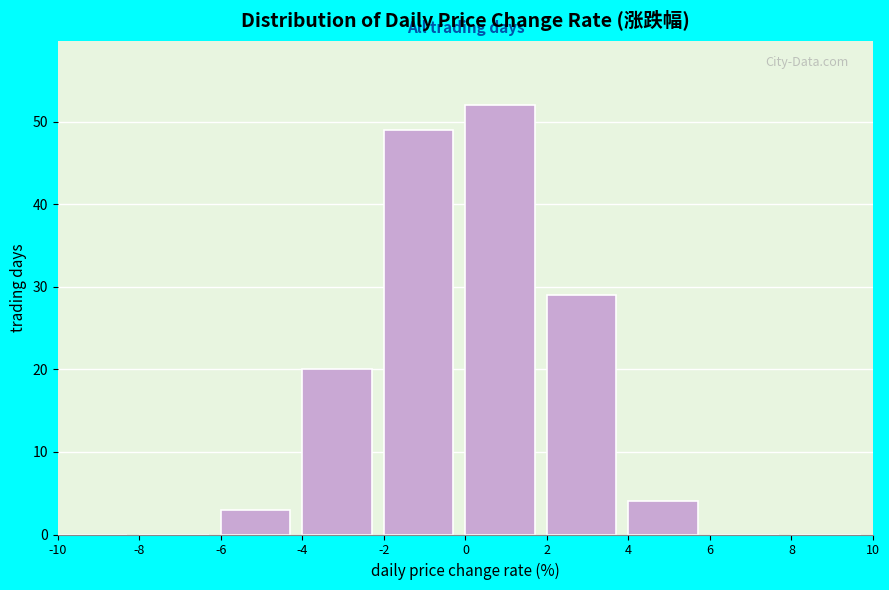

Reading left to right, transcribe this chart: for each bar, give the range it covers on the x-axis and its height. The values are not printed on the chart, so give them approximately, as read against the axis.

-10 to -8: 0
-8 to -6: 0
-6 to -4: 3
-4 to -2: 20
-2 to 0: 49
0 to 2: 52
2 to 4: 29
4 to 6: 4
6 to 8: 0
8 to 10: 0